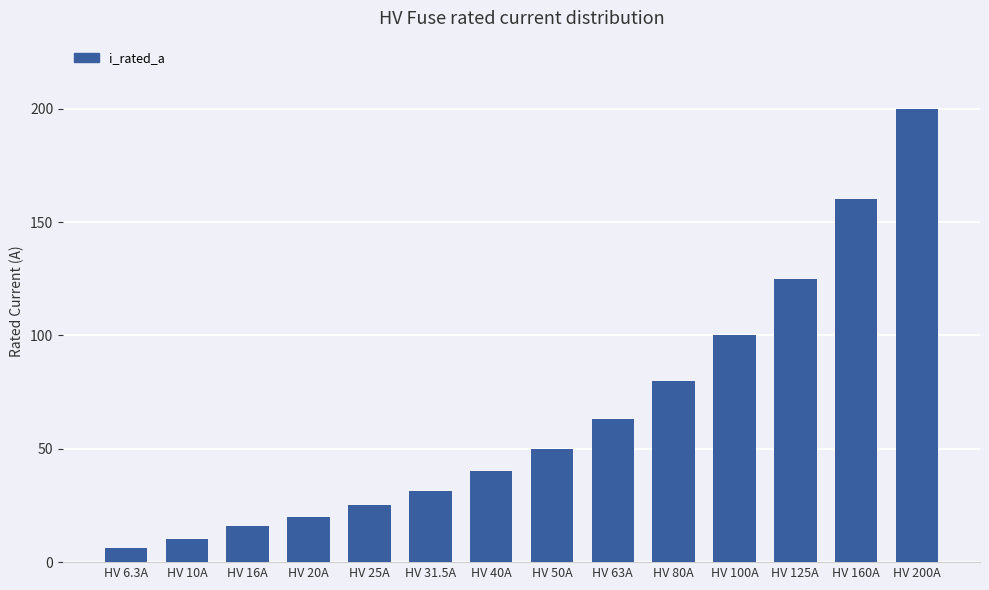

The value at HV 200A is 291.9. True or false?

False